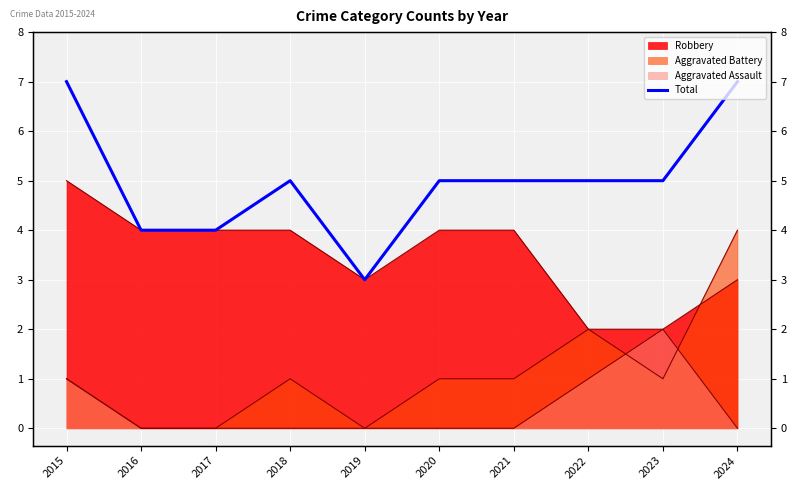

True or false: the data shows 8 at 2023.

False